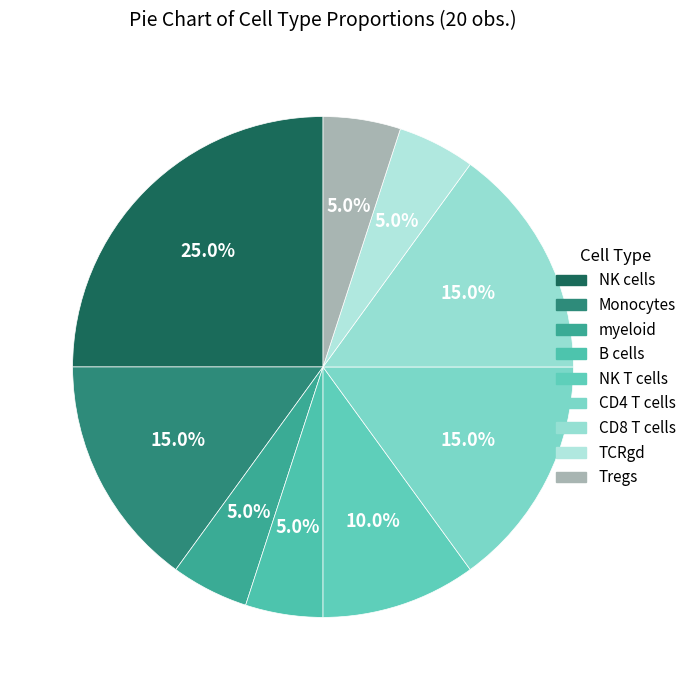

What is the ratio of the value at TCRgd to the value at NK cells?

0.2